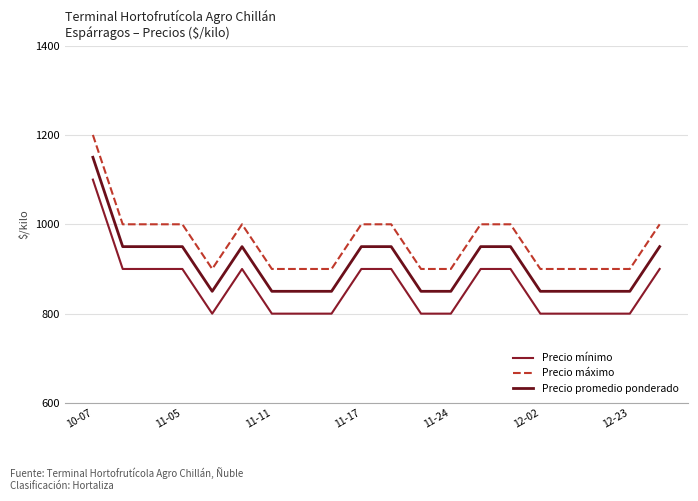

List the series in order of their peak value, highest first.

Precio máximo, Precio promedio ponderado, Precio mínimo